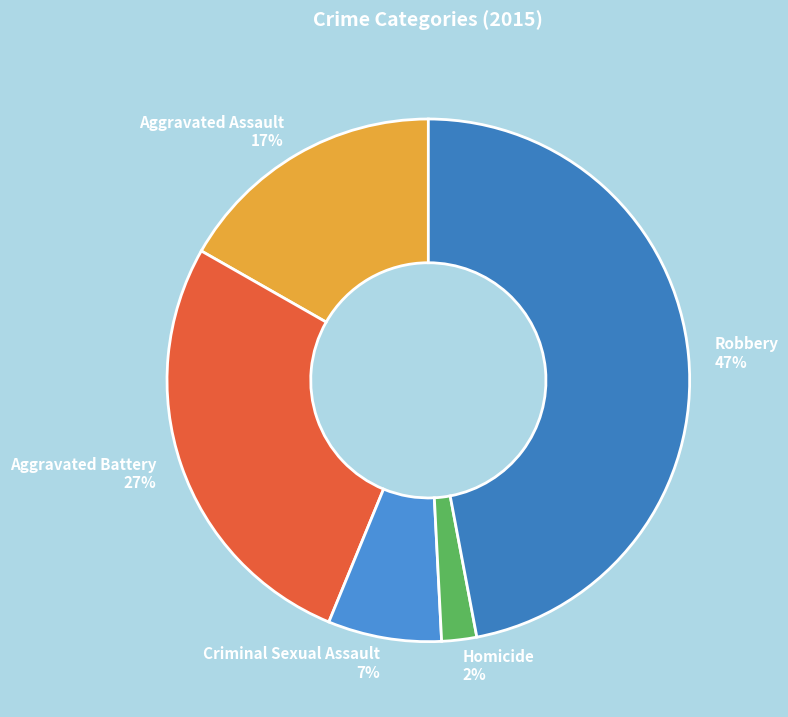

True or false: Robbery accounts for 47% of the total.

True